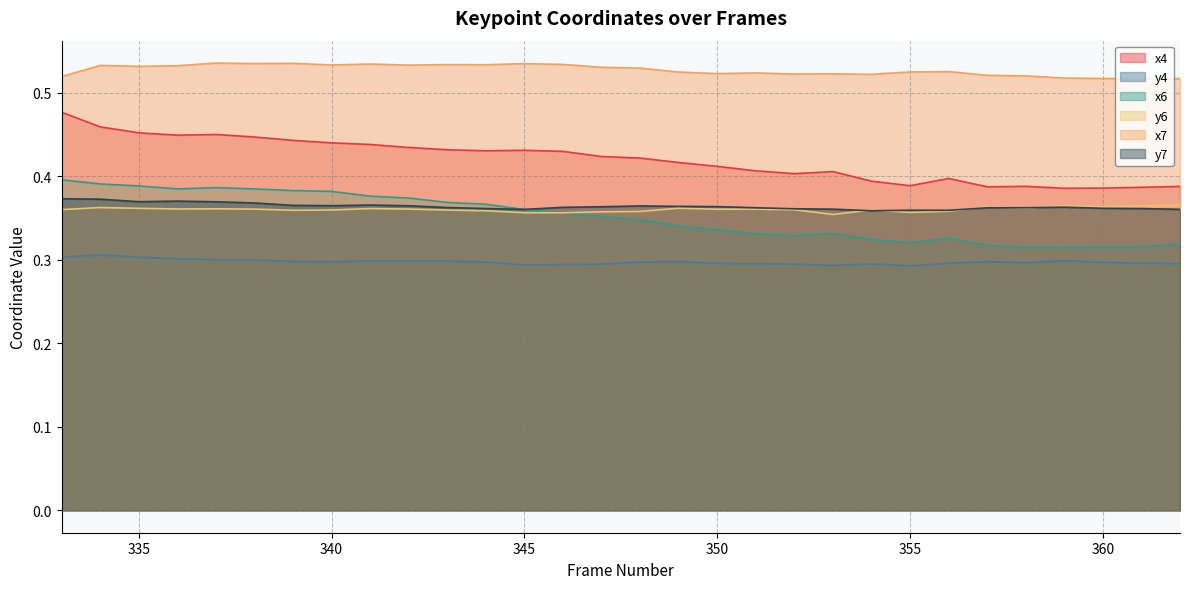

What is the total value across all series at 356?

2.3